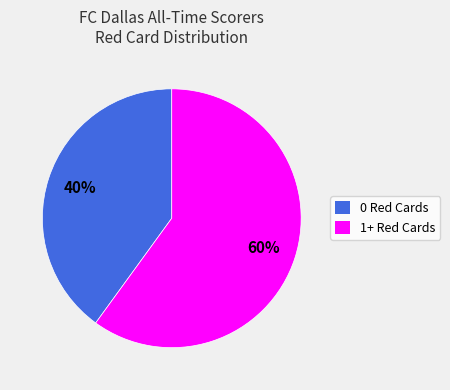

Which slice represents more than half of the pie?

1+ Red Cards